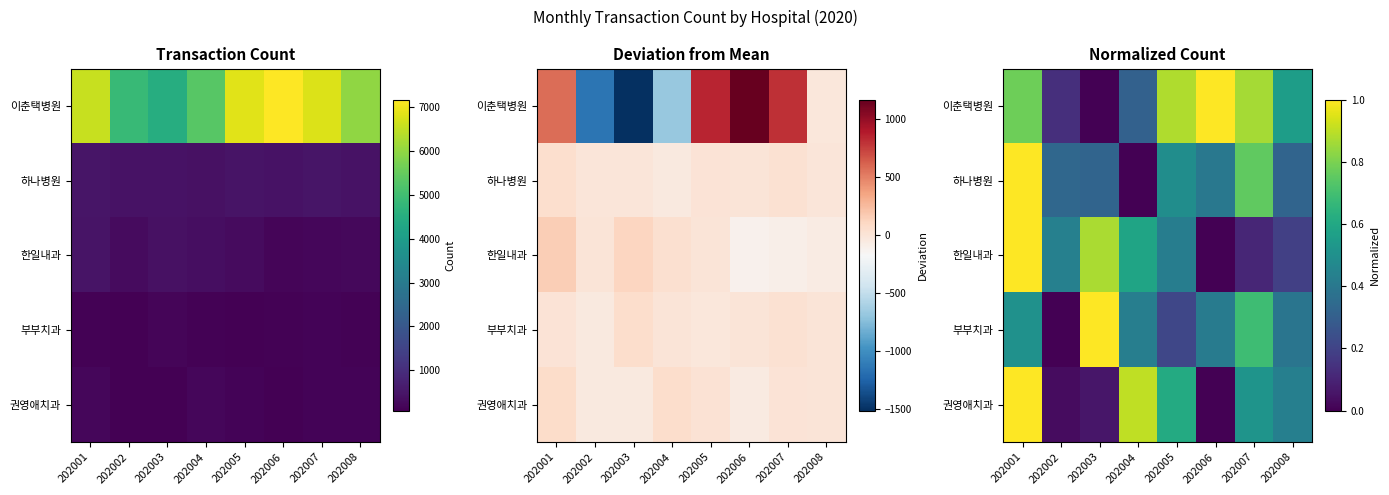

True or false: 권영애치과 has a value of 0.1 at 202003.

True